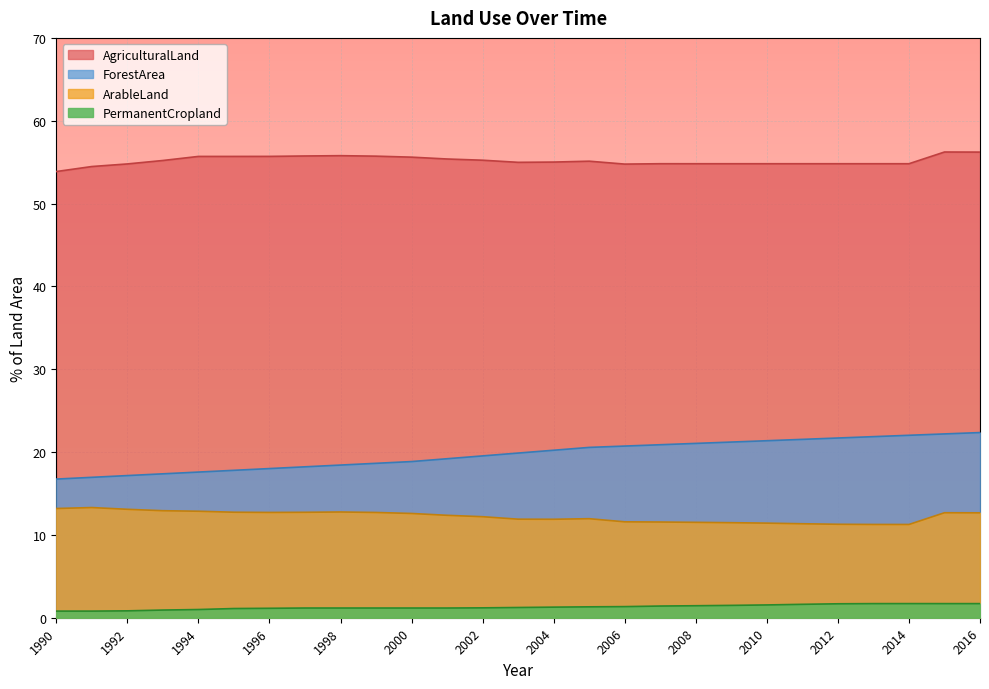

How many lines are shown in the chart?

4